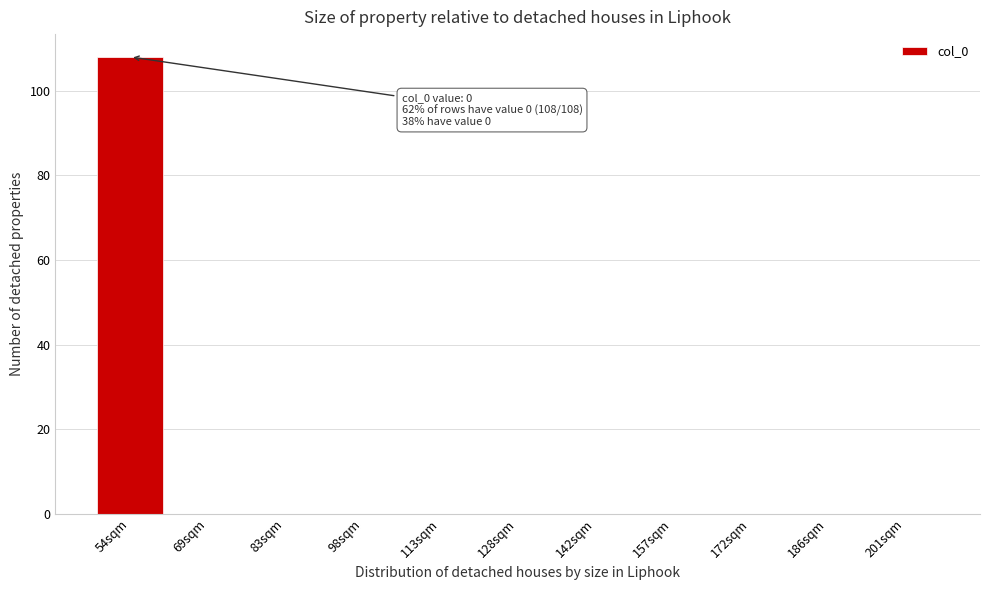

Reading right to left, extract all data points from this chart.

201sqm=0	186sqm=0	172sqm=0	157sqm=0	142sqm=0	128sqm=0	113sqm=0	98sqm=0	83sqm=0	69sqm=0	54sqm=108